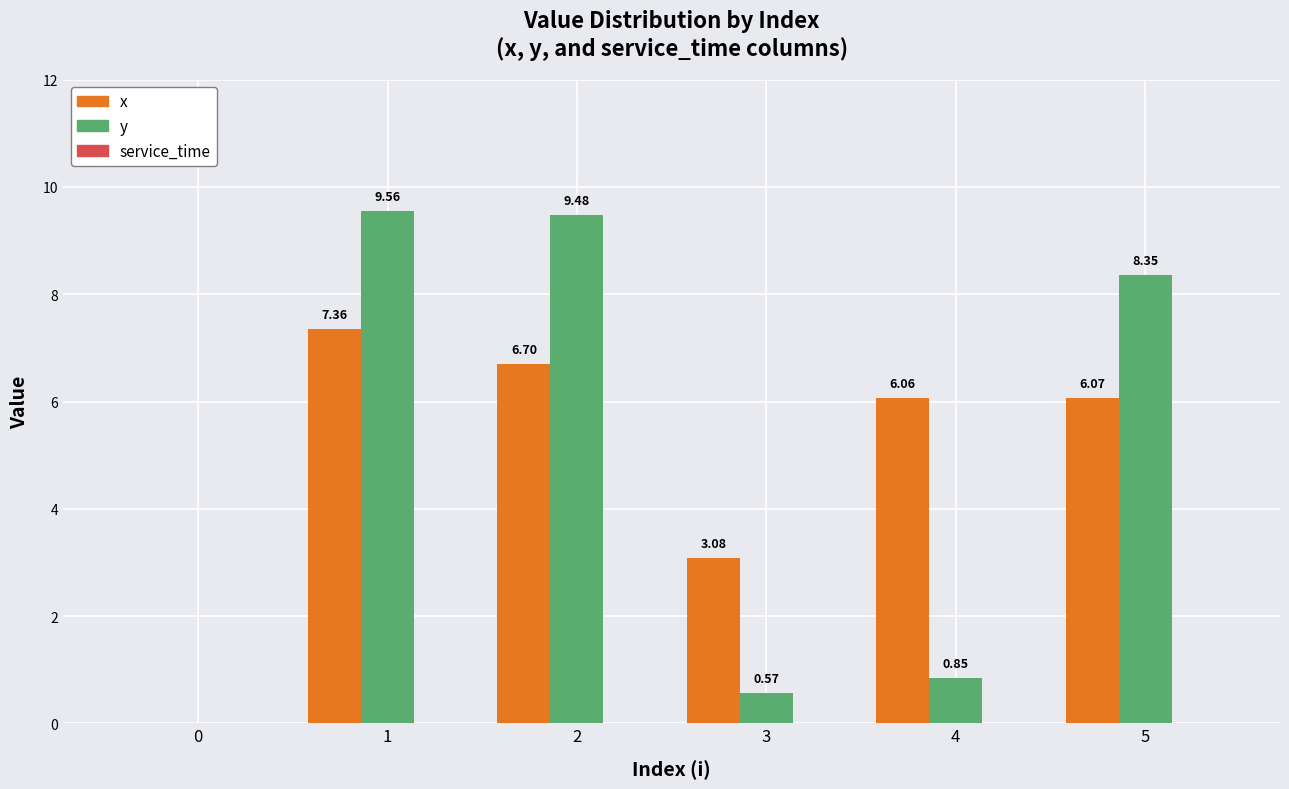

What is the difference between the y values at 5 and 2?

1.1